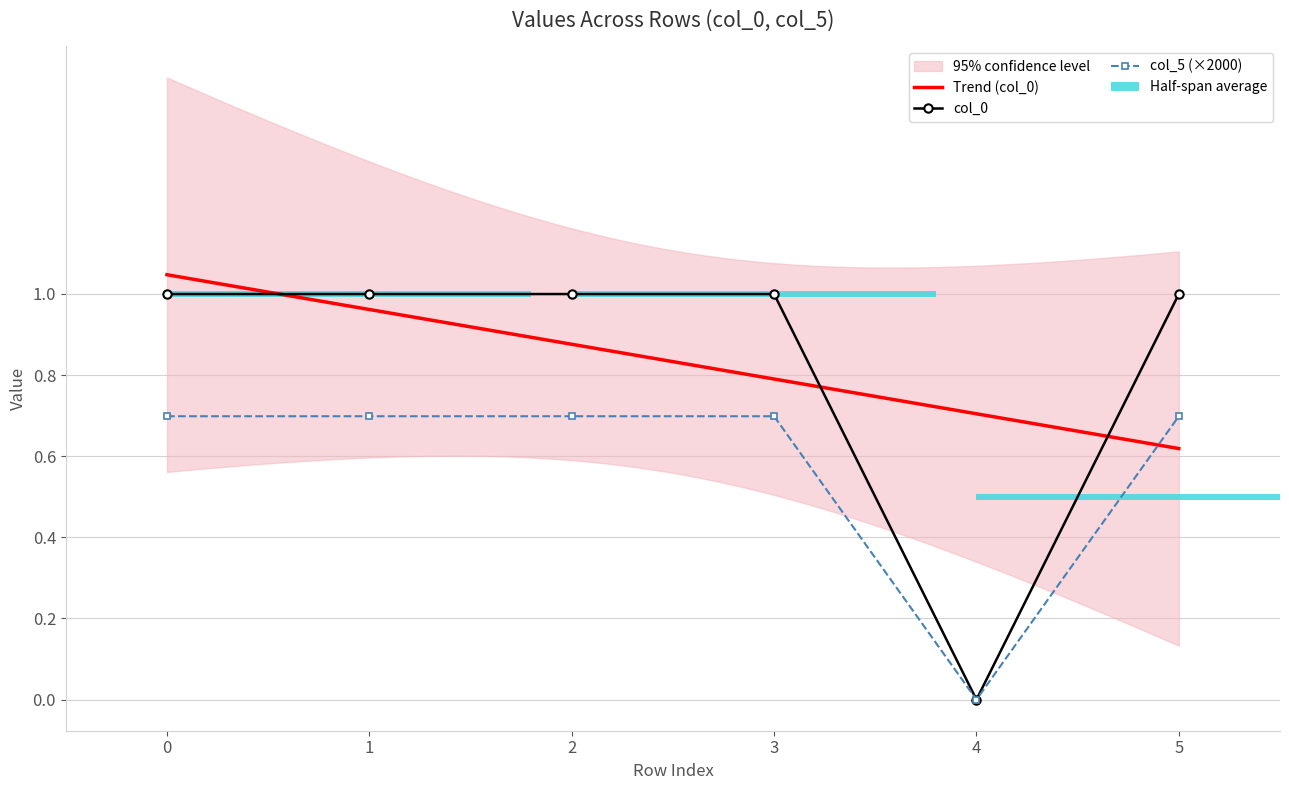

At 1, list the series in order from largest to smallest.

col_0, col_5